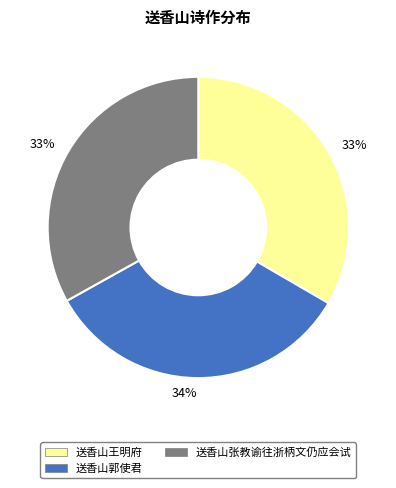

To the nearest percent, what is the average slice percentage?

33%